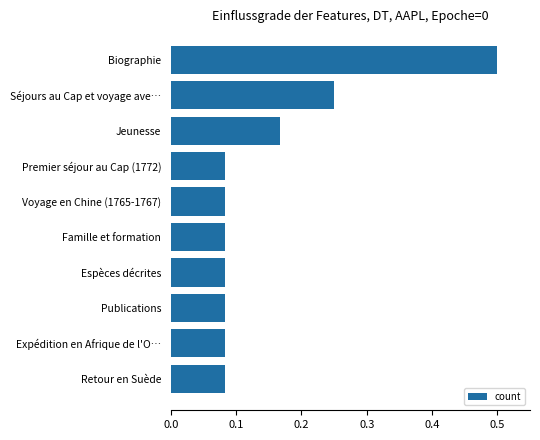

Count the values in the range 0 to 1.

10